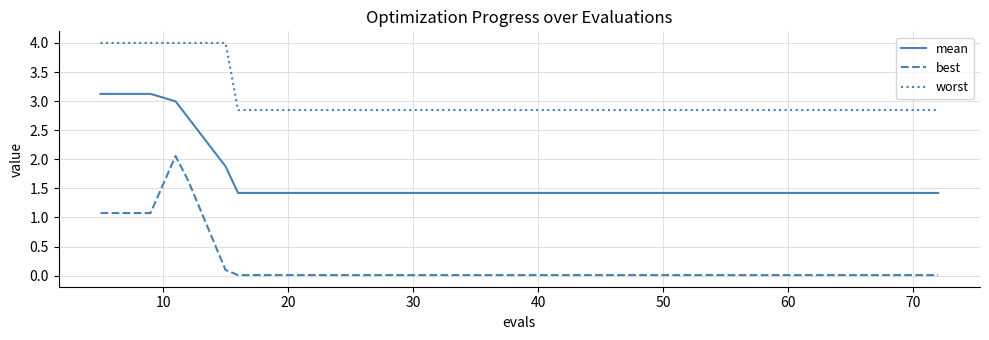

What are all the series names shown in the legend?

mean, best, worst